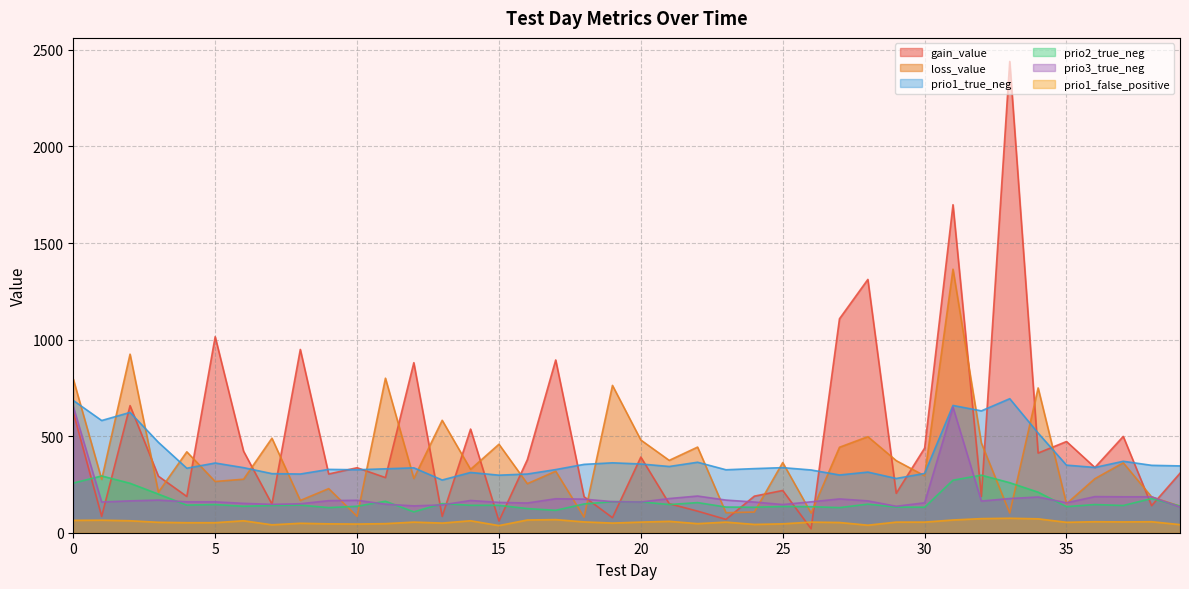

Rank the series by their maximum value, from lowest to highest.

prio1_false_positive, prio2_true_neg, prio3_true_neg, prio1_true_neg, loss_value, gain_value